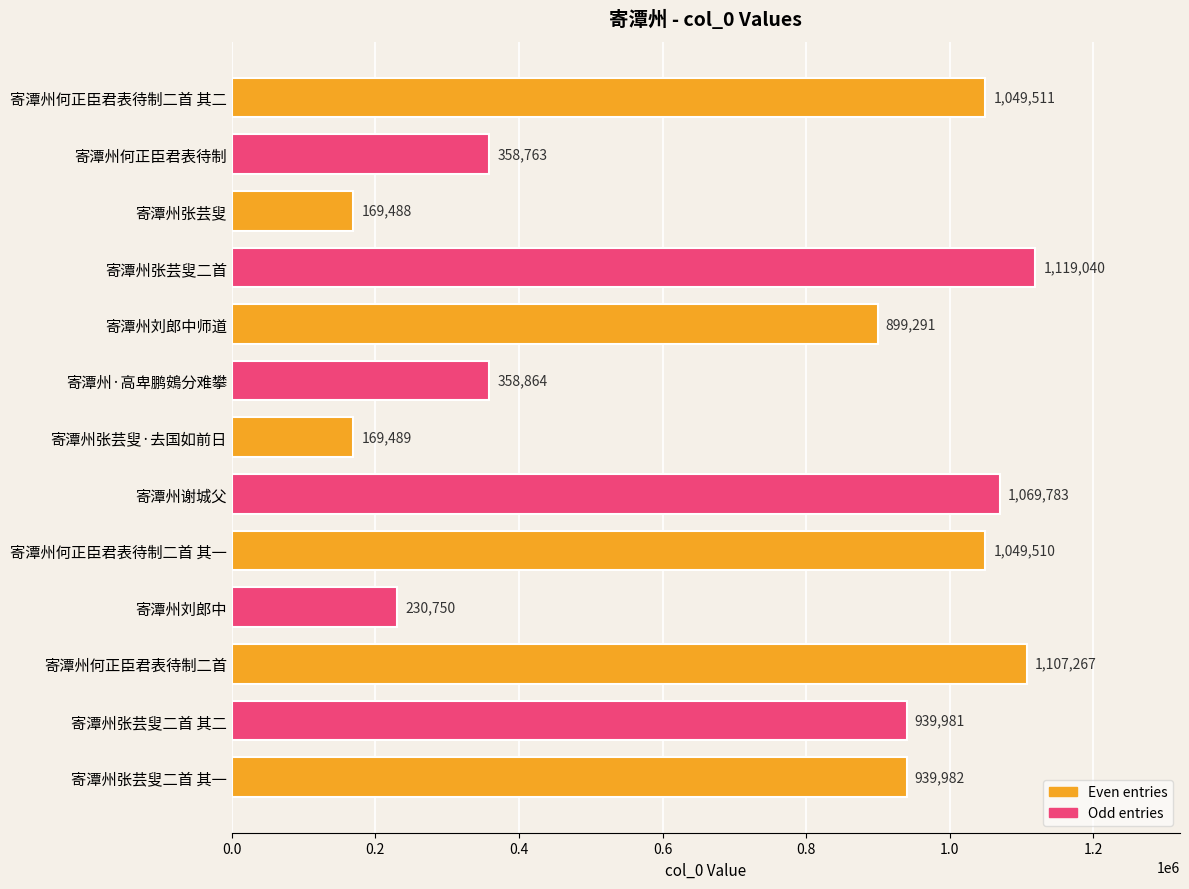

What is the sum of the values at 寄潭州张芸叟·去国如前日 and 寄潭州刘郎中?

400239